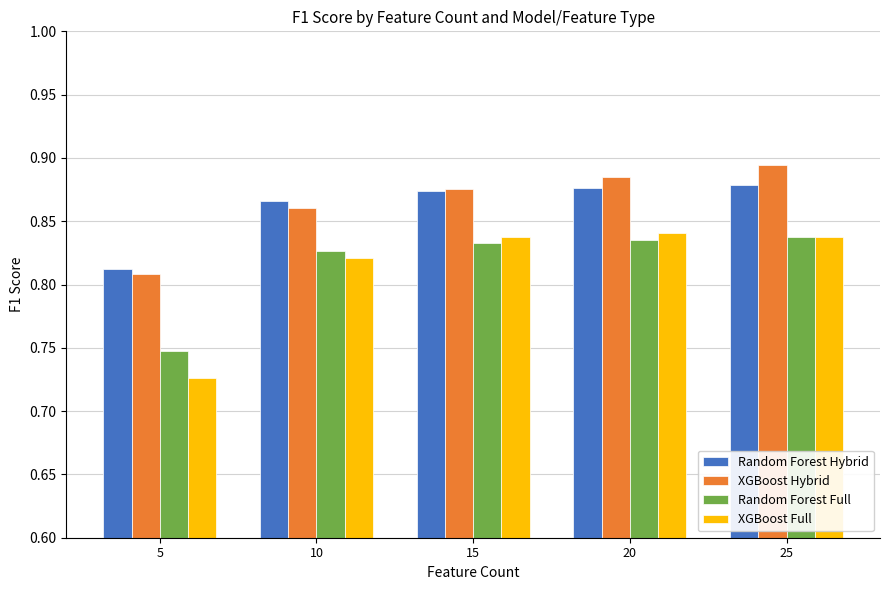

How many bars are there in each group?

4